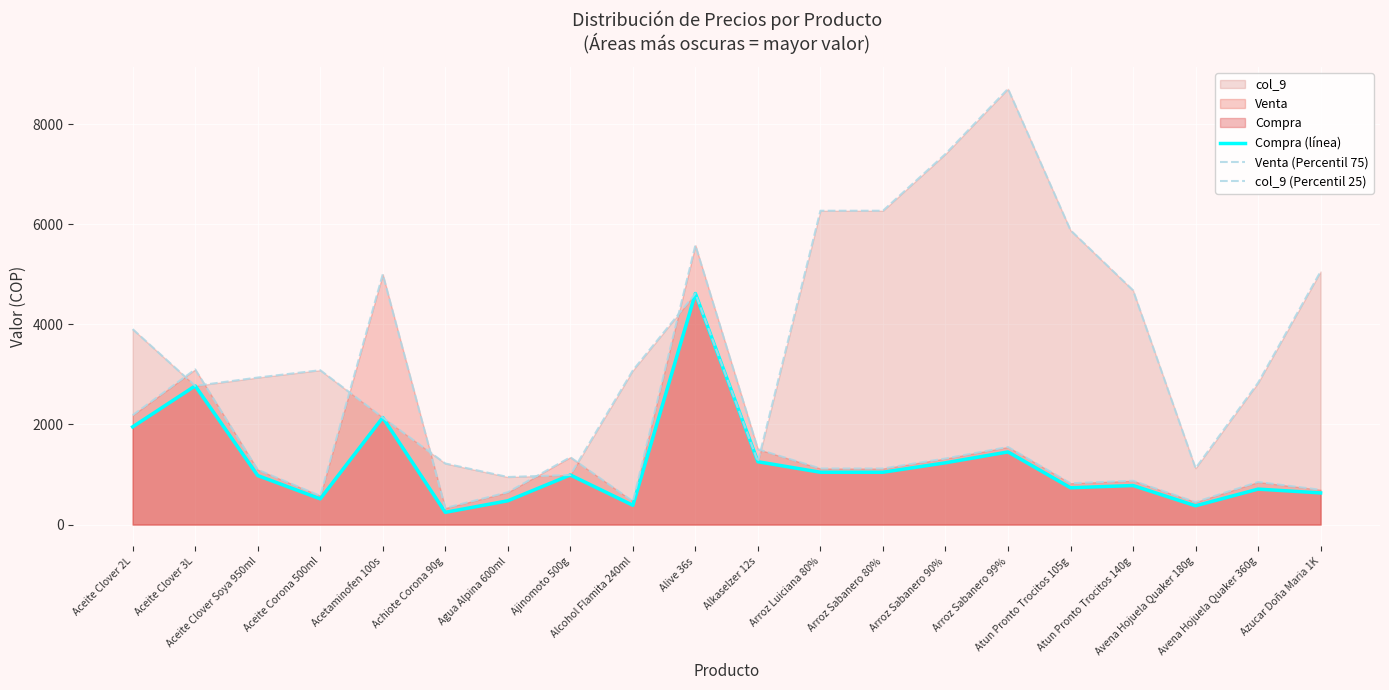

List the labels in order of col_9 (Percentil 25) value, smallest first.

Agua Alpina 600ml, Ajinomoto 500g, Avena Hojuela Quaker 180g, Achiote Corona 90g, Alkaselzer 12s, Acetaminofen 100s, Aceite Clover 3L, Avena Hojuela Quaker 360g, Aceite Clover Soya 950ml, Alcohol Flamita 240ml, Aceite Corona 500ml, Aceite Clover 2L, Alive 36s, Atun Pronto Trocitos 140g, Azucar Doña Maria 1K, Atun Pronto Trocitos 105g, Arroz Luiciana 80%, Arroz Sabanero 80%, Arroz Sabanero 90%, Arroz Sabanero 99%